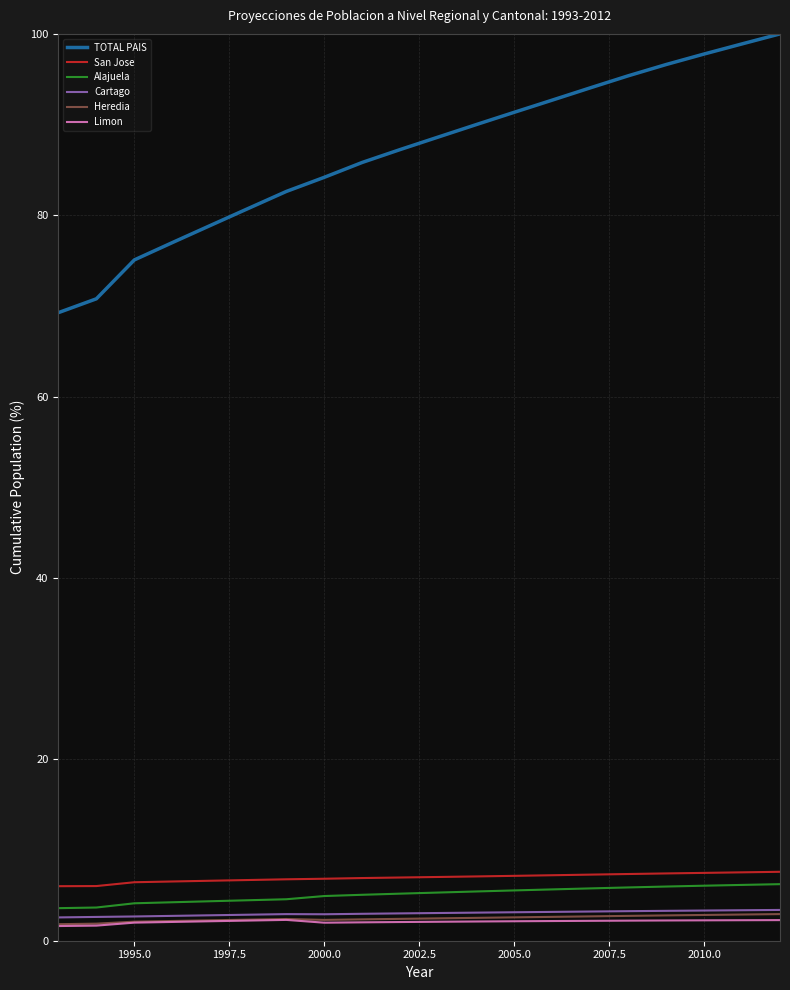

Does the chart display data point markers on the line(s)?

No